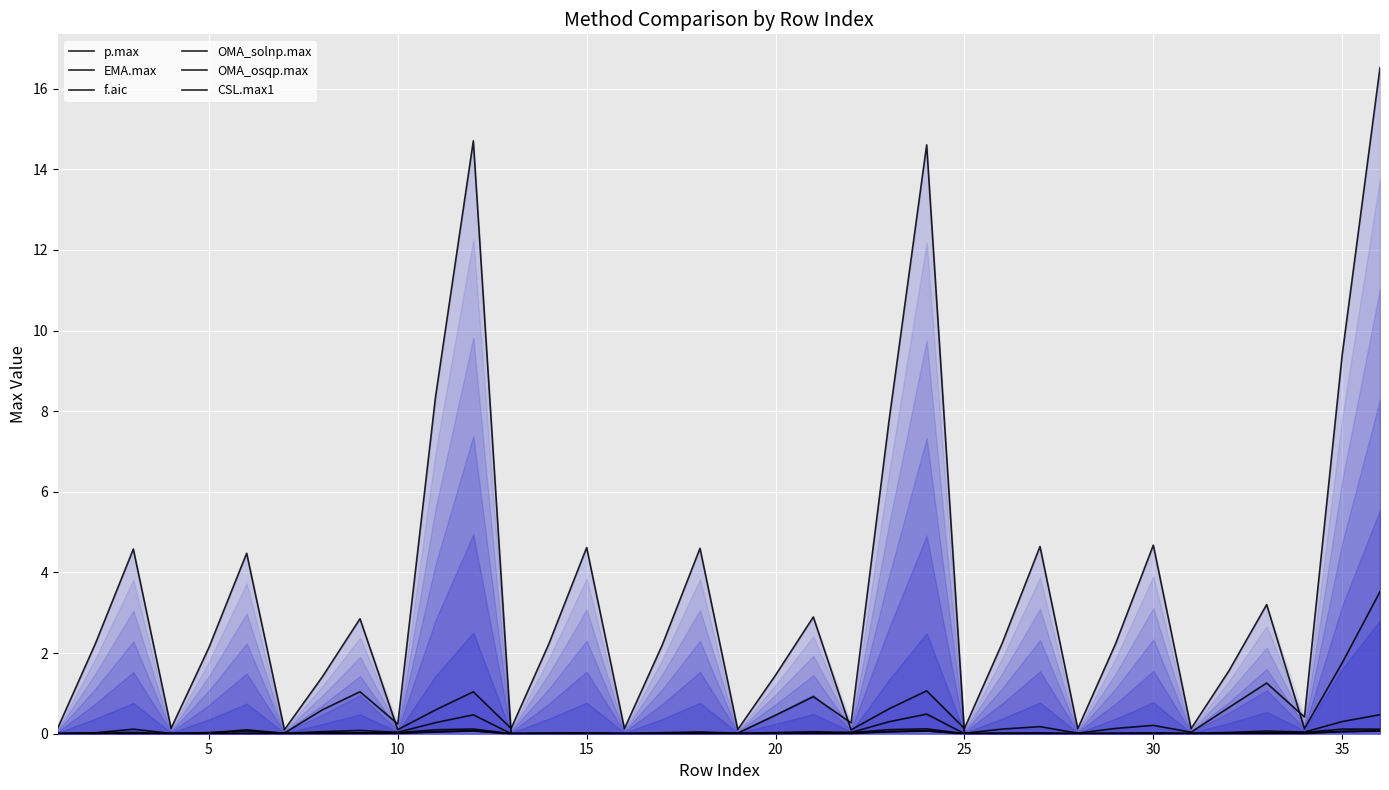

Between 25 and 10, which is larger?

10